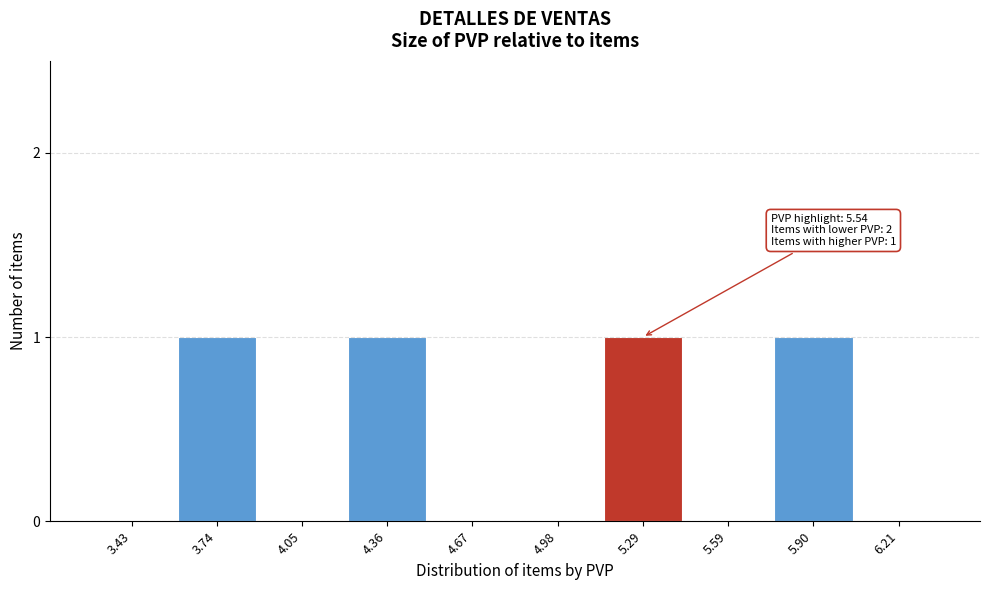

Reading right to left, list all the values displayed in this chart.

6.21=0	5.90=1	5.59=0	5.29=1	4.98=0	4.67=0	4.36=1	4.05=0	3.74=1	3.43=0